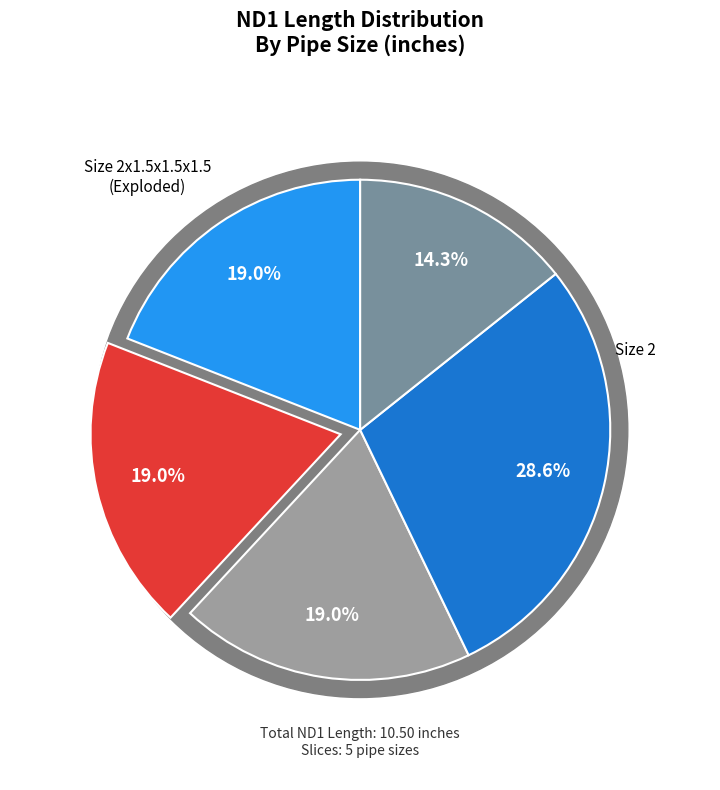

To the nearest percent, what is the difference between the largest and smallest slice percentages?

14%